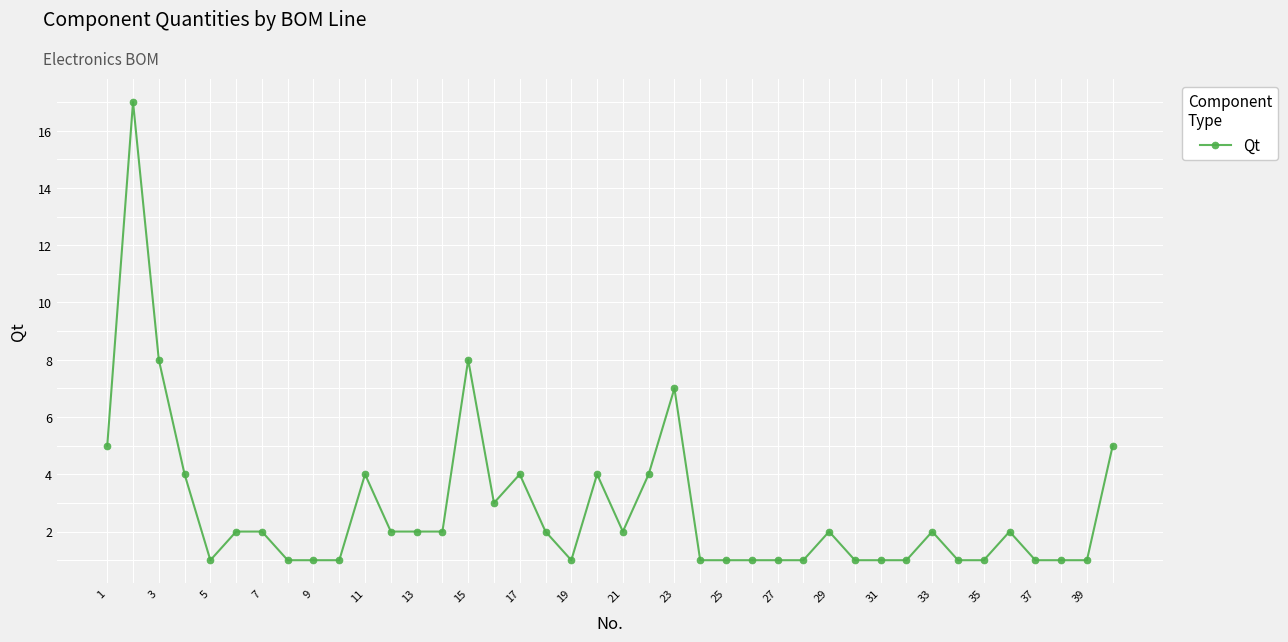

What is the sum of all values?

111